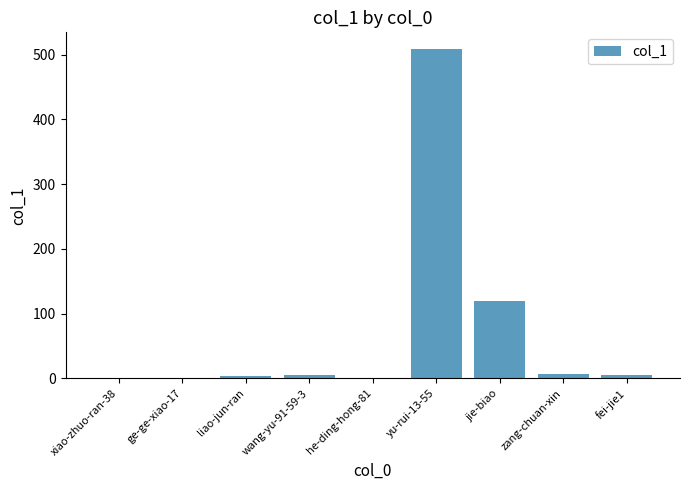

True or false: the data shows 5 at fei-jie1.

True